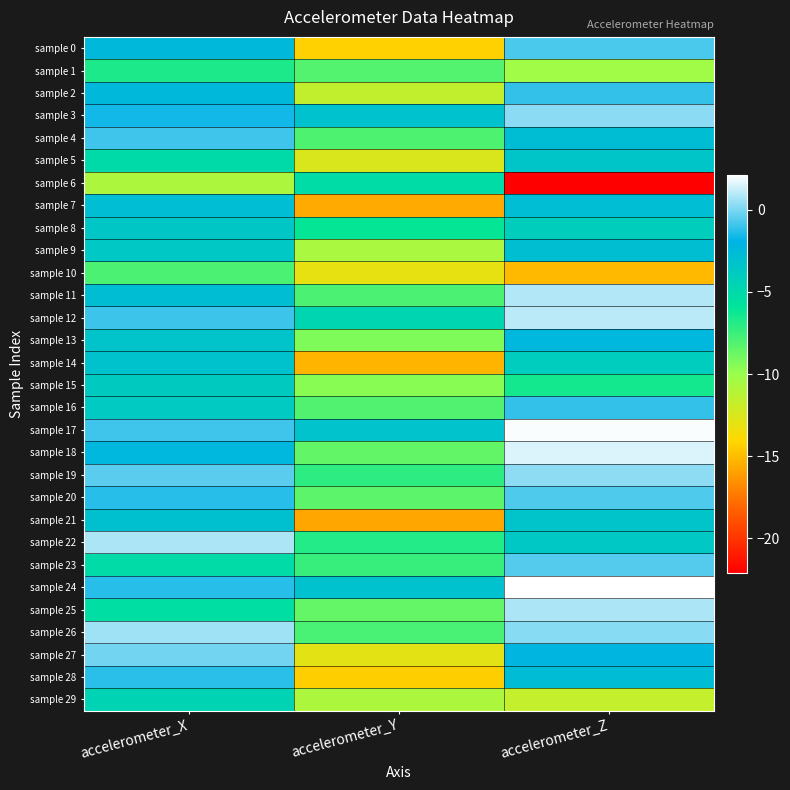

Reading left to right, list all the values displayed in this chart.

sample 0: accelerometer_X=-2.5	accelerometer_Y=-14.3	accelerometer_Z=-0.7
sample 1: accelerometer_X=-6.7	accelerometer_Y=-8.2	accelerometer_Z=-10.3
sample 2: accelerometer_X=-2.5	accelerometer_Y=-11.6	accelerometer_Z=-1.1
sample 3: accelerometer_X=-1.6	accelerometer_Y=-3.2	accelerometer_Z=0.2
sample 4: accelerometer_X=-0.9	accelerometer_Y=-8.0	accelerometer_Z=-2.8
sample 5: accelerometer_X=-5.1	accelerometer_Y=-12.5	accelerometer_Z=-3.4
sample 6: accelerometer_X=-10.7	accelerometer_Y=-5.2	accelerometer_Z=-22.1
sample 7: accelerometer_X=-2.9	accelerometer_Y=-15.6	accelerometer_Z=-2.9
sample 8: accelerometer_X=-3.6	accelerometer_Y=-6.1	accelerometer_Z=-4.1
sample 9: accelerometer_X=-3.7	accelerometer_Y=-10.7	accelerometer_Z=-2.9
sample 10: accelerometer_X=-7.9	accelerometer_Y=-13.1	accelerometer_Z=-15.1
sample 11: accelerometer_X=-2.8	accelerometer_Y=-7.9	accelerometer_Z=0.9
sample 12: accelerometer_X=-1.0	accelerometer_Y=-4.7	accelerometer_Z=1.0
sample 13: accelerometer_X=-3.3	accelerometer_Y=-9.3	accelerometer_Z=-2.4
sample 14: accelerometer_X=-3.2	accelerometer_Y=-15.3	accelerometer_Z=-4.1
sample 15: accelerometer_X=-3.9	accelerometer_Y=-9.6	accelerometer_Z=-6.4
sample 16: accelerometer_X=-3.8	accelerometer_Y=-8.1	accelerometer_Z=-1.1
sample 17: accelerometer_X=-0.9	accelerometer_Y=-3.3	accelerometer_Z=2.0
sample 18: accelerometer_X=-2.3	accelerometer_Y=-8.5	accelerometer_Z=1.5
sample 19: accelerometer_X=-0.5	accelerometer_Y=-7.1	accelerometer_Z=0.3
sample 20: accelerometer_X=-1.3	accelerometer_Y=-8.4	accelerometer_Z=-0.7
sample 21: accelerometer_X=-3.0	accelerometer_Y=-15.8	accelerometer_Z=-3.4
sample 22: accelerometer_X=0.8	accelerometer_Y=-6.9	accelerometer_Z=-3.7
sample 23: accelerometer_X=-5.1	accelerometer_Y=-7.4	accelerometer_Z=-0.6
sample 24: accelerometer_X=-1.3	accelerometer_Y=-3.1	accelerometer_Z=2.1
sample 25: accelerometer_X=-5.4	accelerometer_Y=-8.6	accelerometer_Z=0.8
sample 26: accelerometer_X=0.6	accelerometer_Y=-7.9	accelerometer_Z=0.2
sample 27: accelerometer_X=-0.1	accelerometer_Y=-12.9	accelerometer_Z=-2.2
sample 28: accelerometer_X=-1.2	accelerometer_Y=-14.4	accelerometer_Z=-2.8
sample 29: accelerometer_X=-4.5	accelerometer_Y=-10.8	accelerometer_Z=-11.6